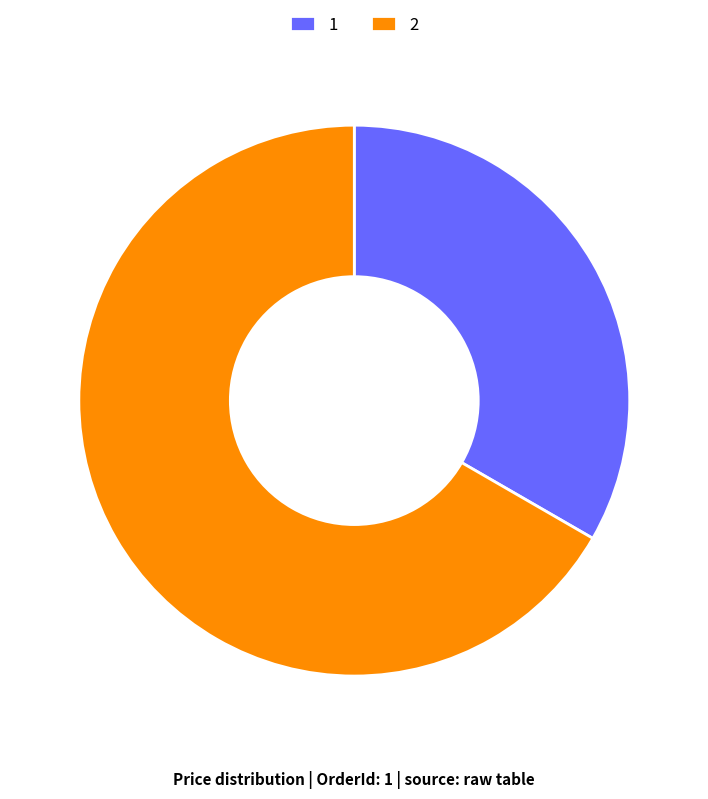

How many slices are in this pie chart?

2